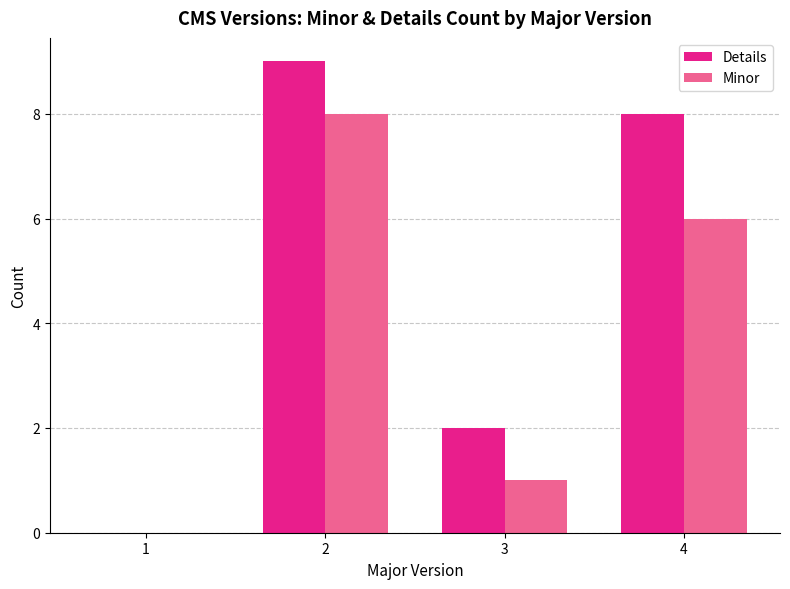

Reading left to right, extract all data points from this chart.

Details: 0	9	2	8
Minor: 0	8	1	6